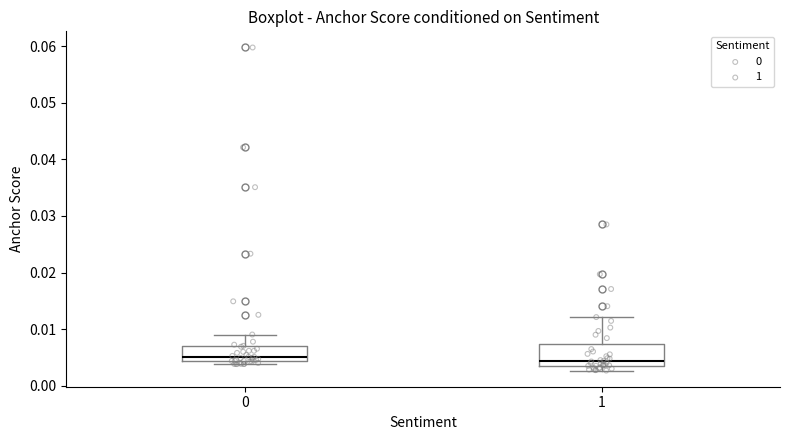

Where does the upper whisker of the box at x = 0 end on the y-axis? The values are not printed on the chart, so give them approximately, as read against the axis.

0.009